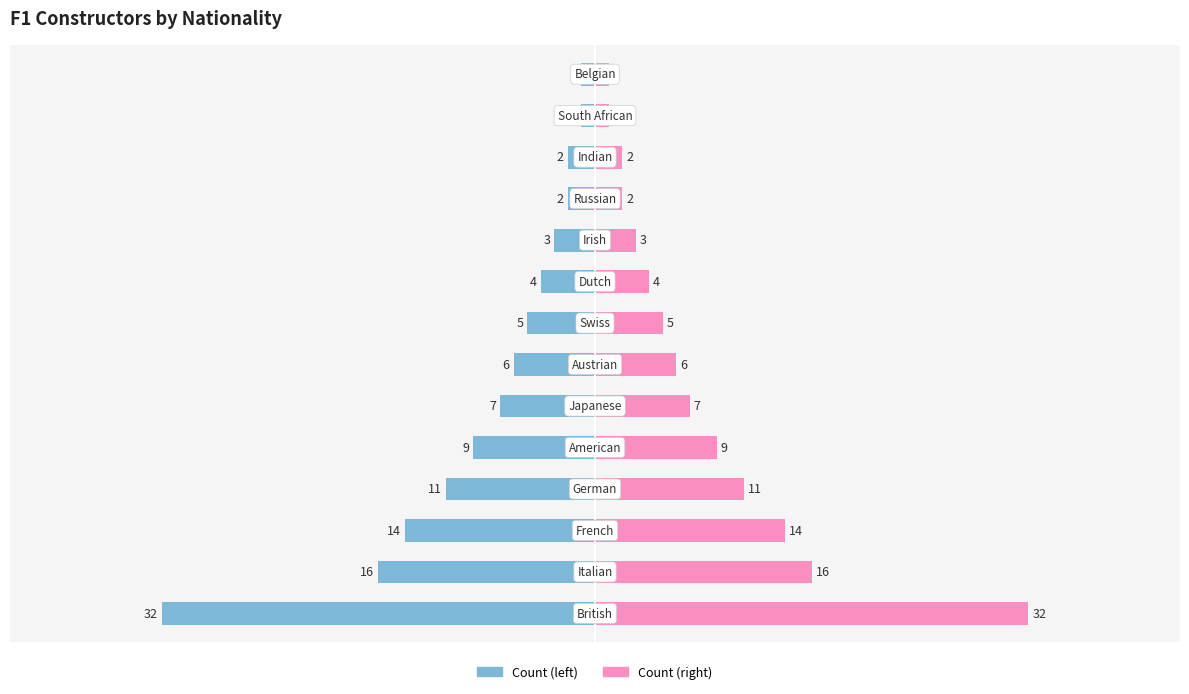

What is the average value of the Constructor Count (mirror) series?

8